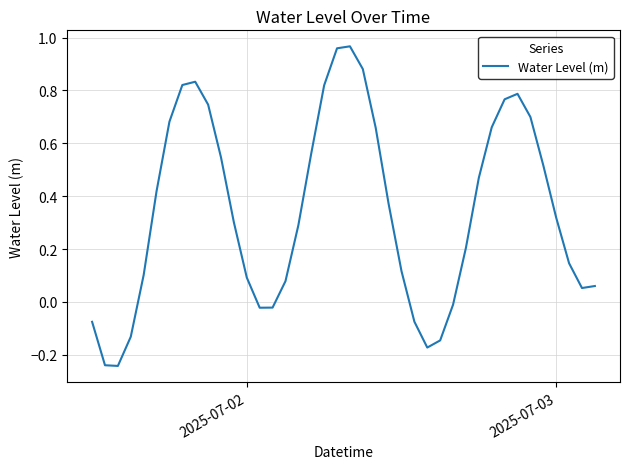

What is the difference between the maximum and minimum values?

1.2